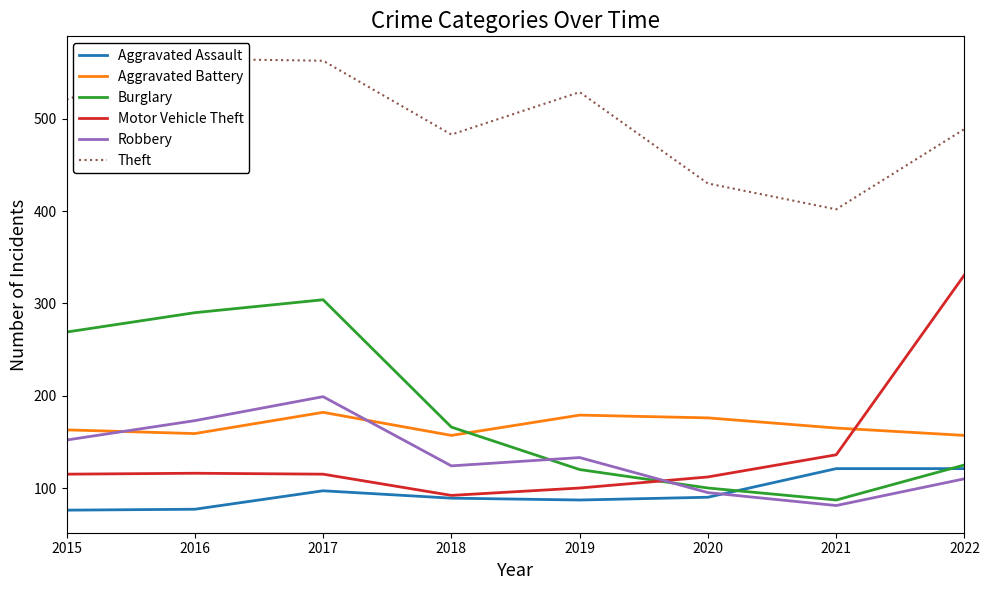

True or false: Aggravated Battery and Burglary cross at least once.

True